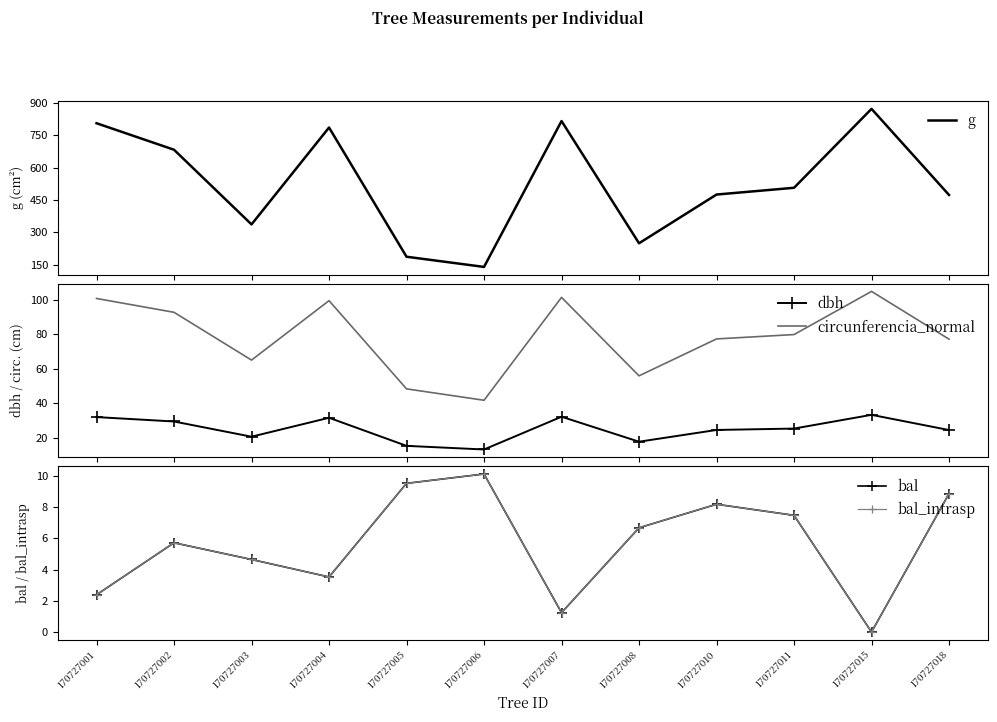

How many lines are shown in the chart?

5